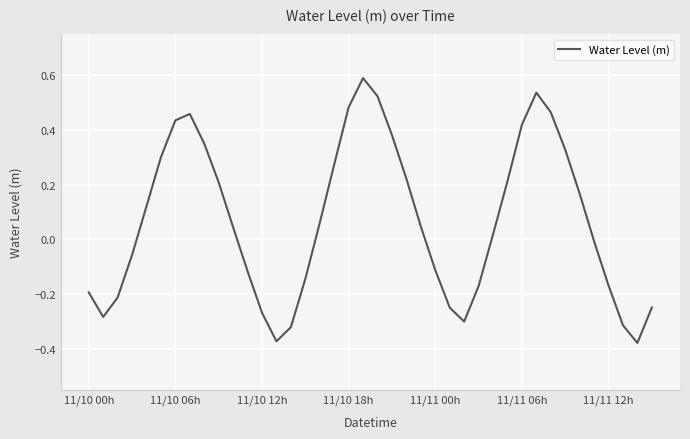

What is the difference between the maximum and minimum values?

1.0